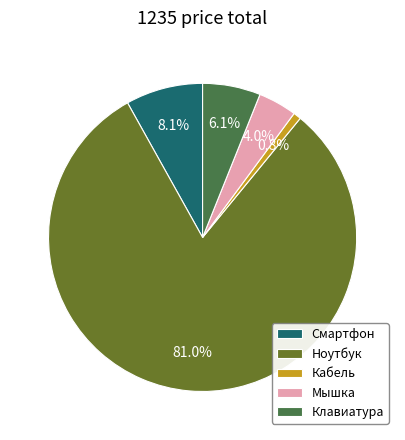

Which slice is the largest?

Ноутбук